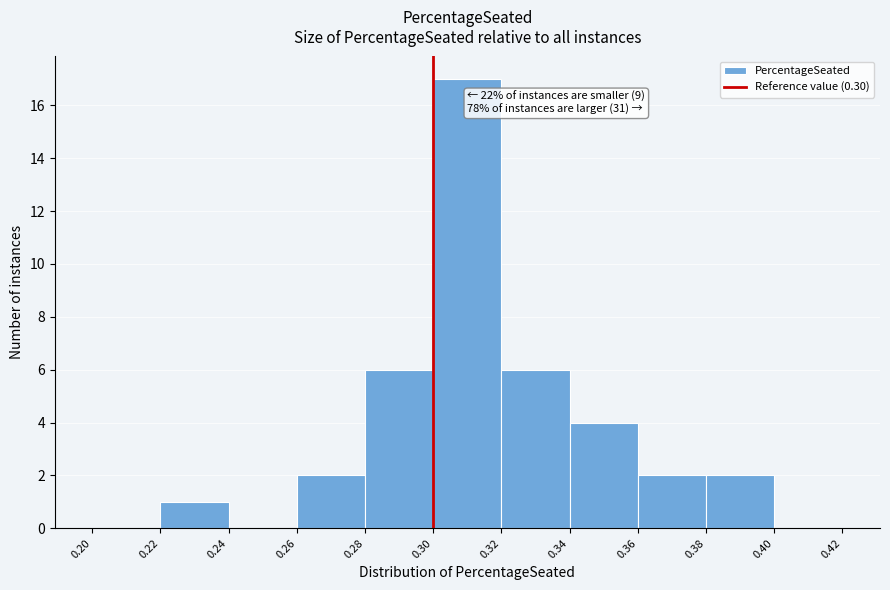

Over which range of the x-axis is the bar tallest?

0.30 to 0.32